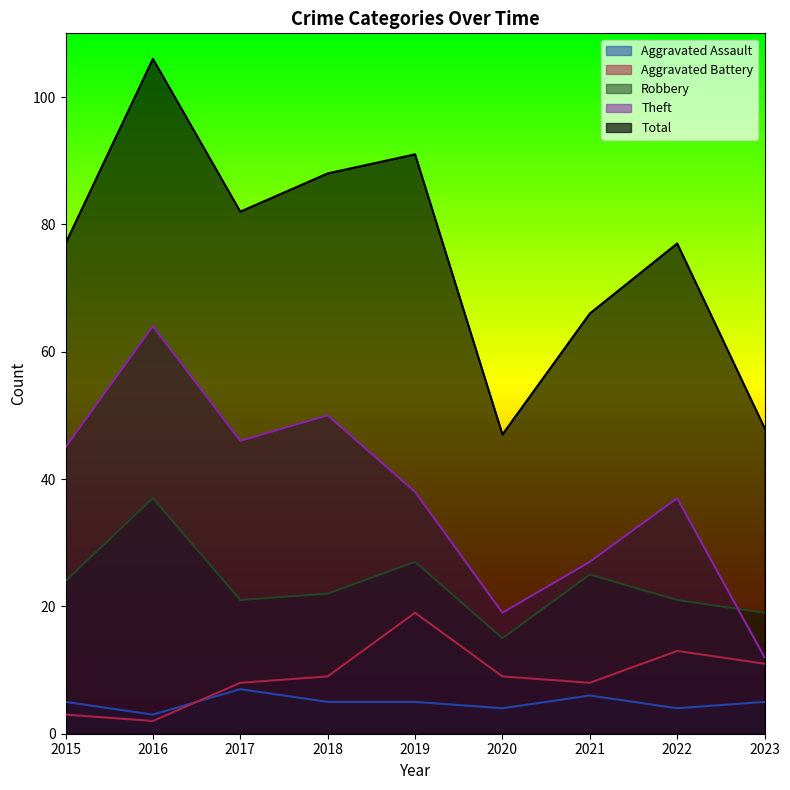

How many lines are shown in the chart?

5